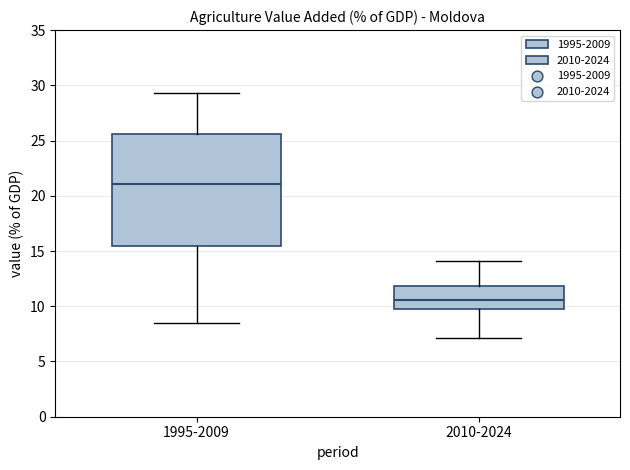

Where is the lower edge of the box for 1995-2009 on the y-axis? The values are not printed on the chart, so give them approximately, as read against the axis.

15.5